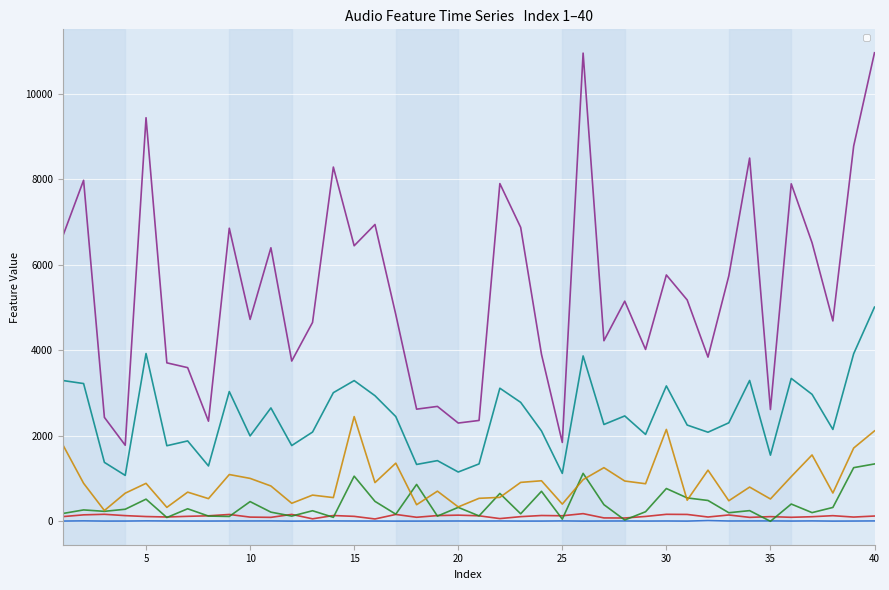

List the labels in order of _Rolloff_Mean value, smallest first.

4, 25, 20, 8, 21, 3, 35, 18, 19, 7, 6, 12, 32, 24, 29, 27, 13, 38, 10, 17, 28, 31, 33, 30, 11, 15, 37, 1, 9, 23, 16, 36, 22, 2, 14, 34, 39, 5, 26, 40